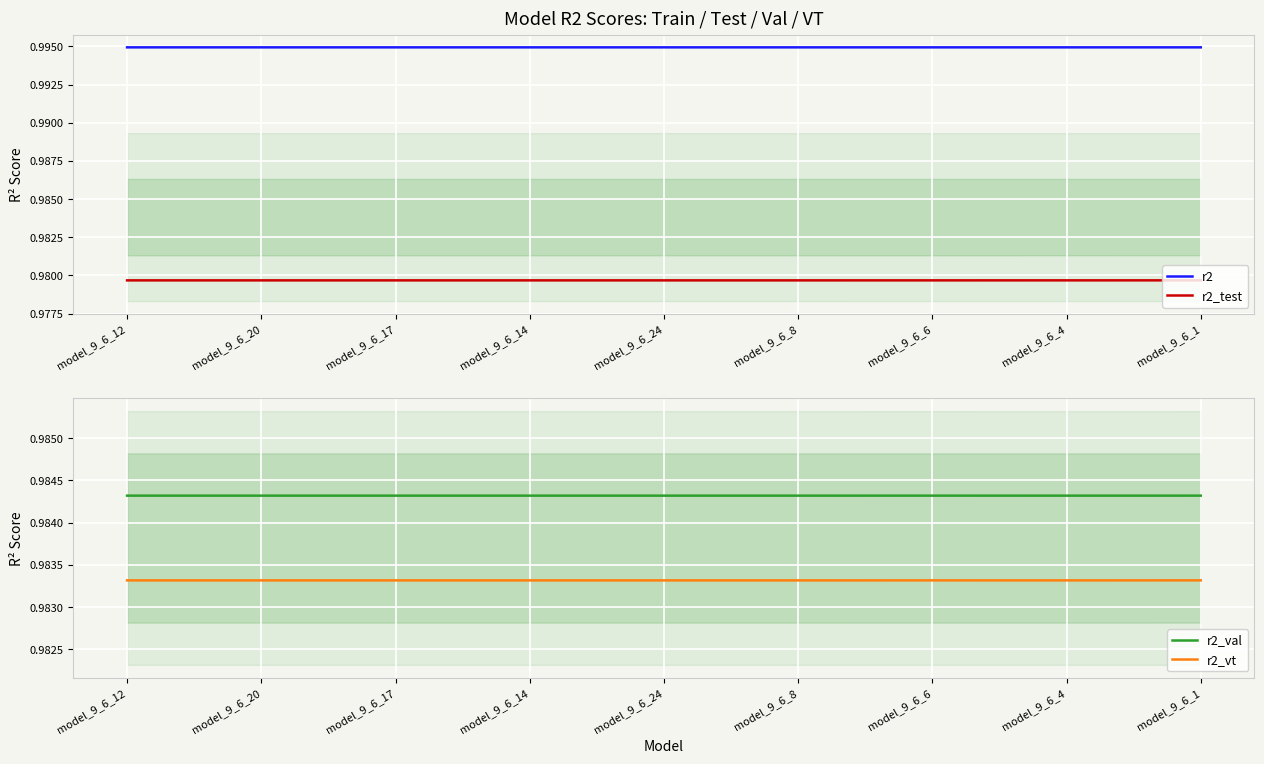

True or false: r2_val and r2_vt intersect in this chart.

False